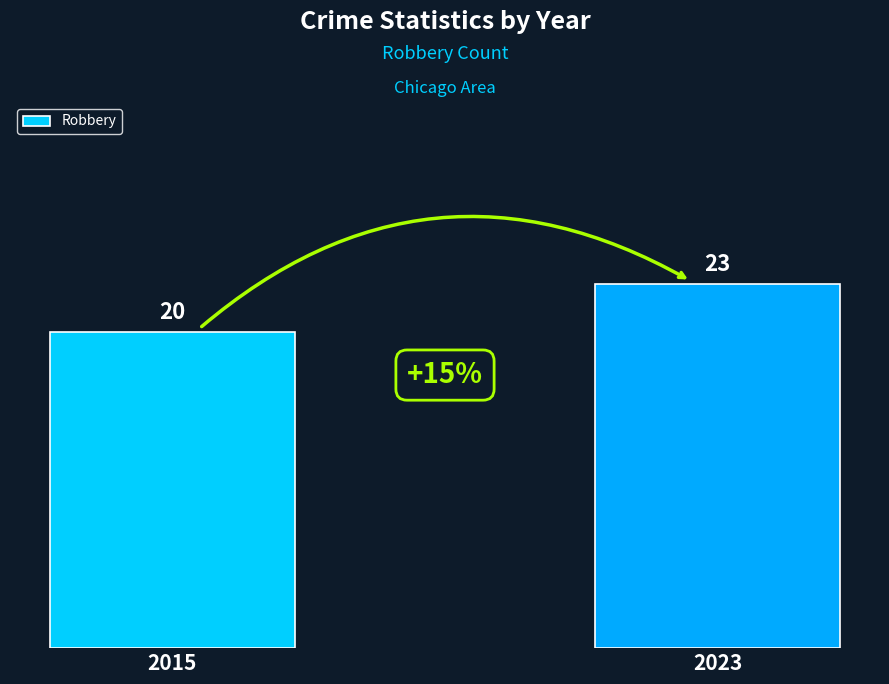

The value at 2015 is 30. True or false?

False